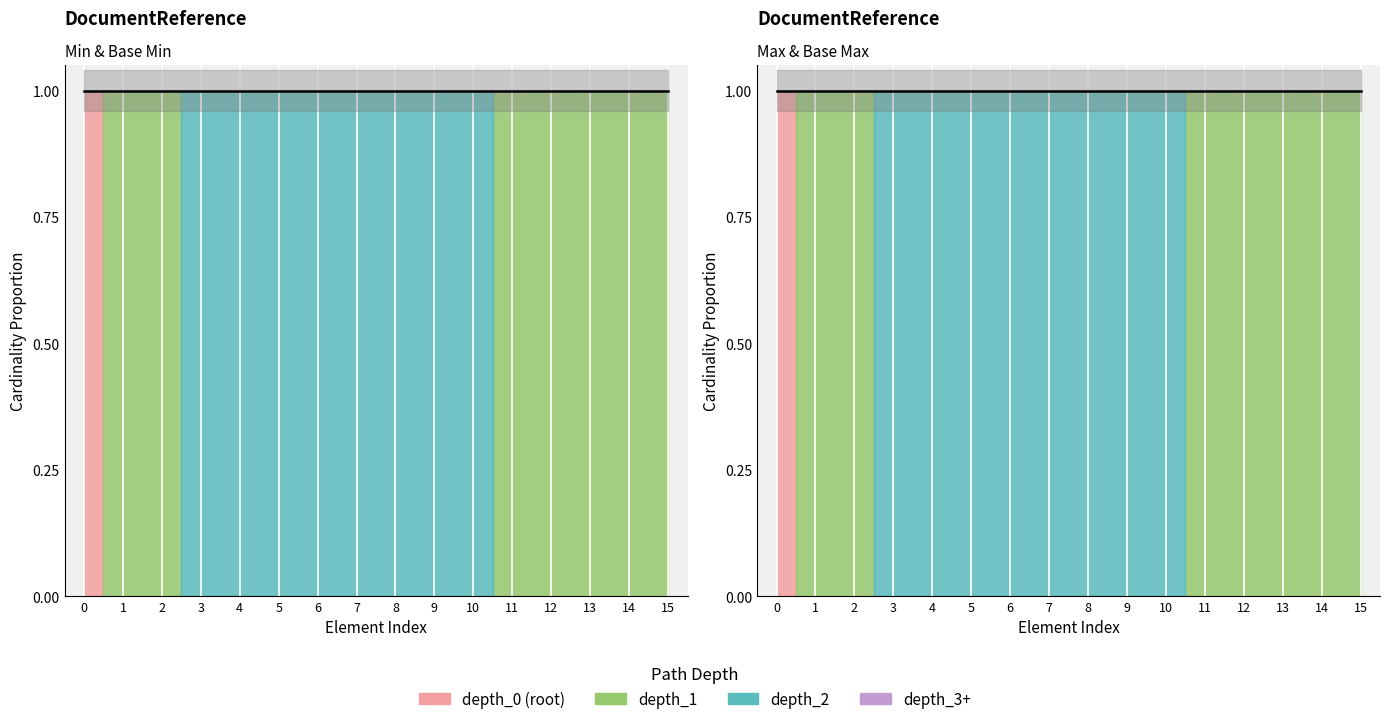

True or false: Base Min and Max_numeric intersect in this chart.

False